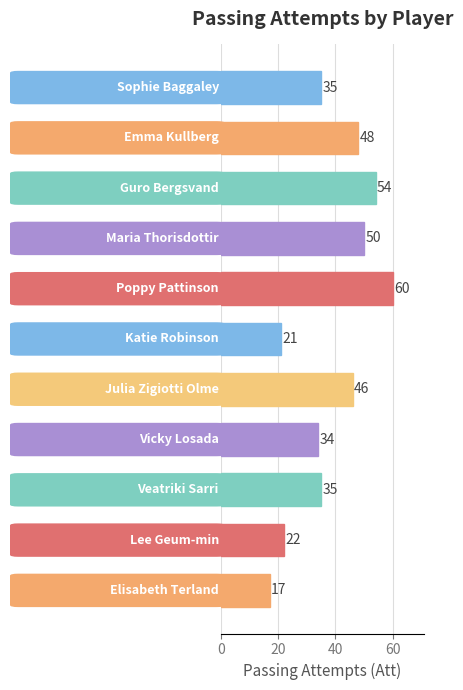

What is the smallest value displayed?

17